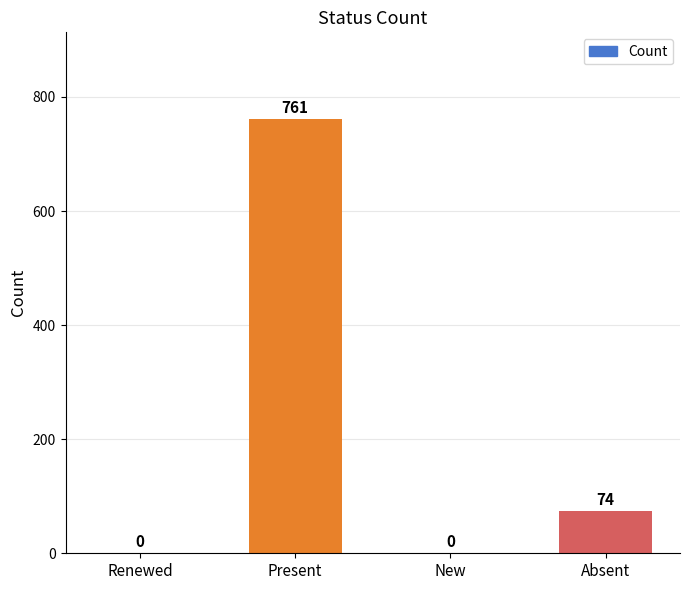

The chart shows a value of -408 at New. True or false?

False